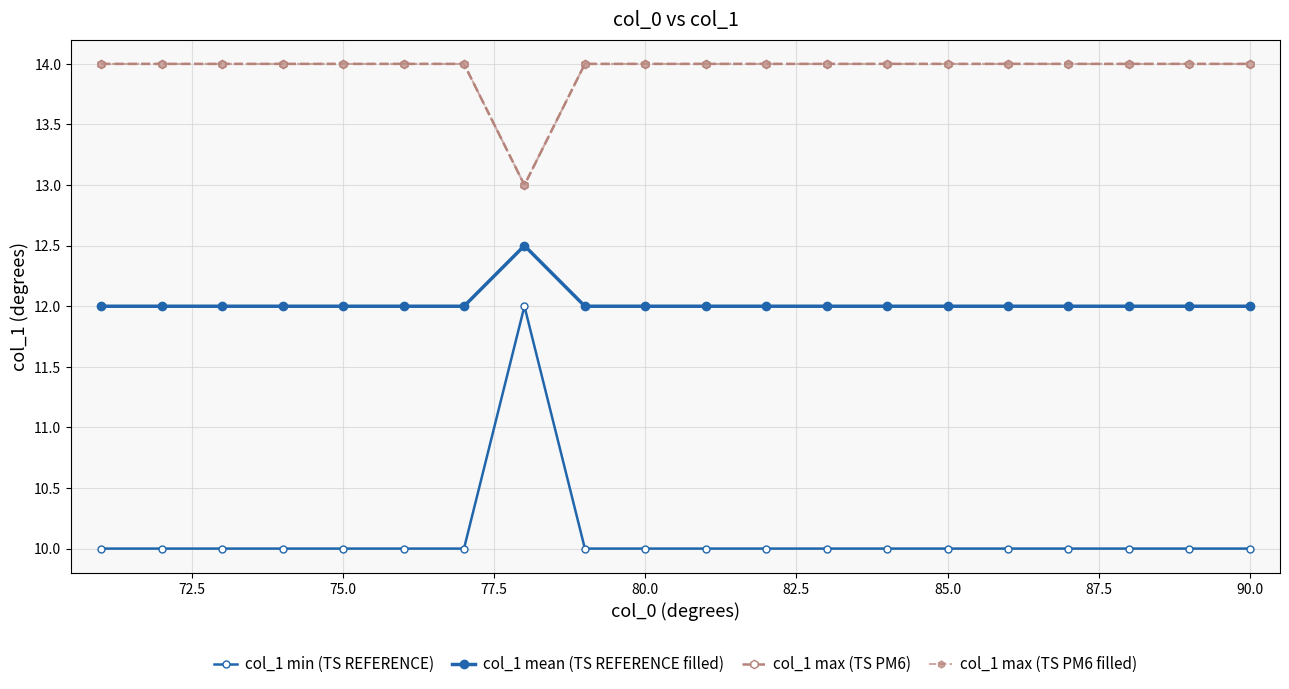

List the series in order of their peak value, highest first.

col_1 max (TS PM6), col_1 max (TS PM6 filled), col_1 mean (TS REFERENCE filled), col_1 min (TS REFERENCE)